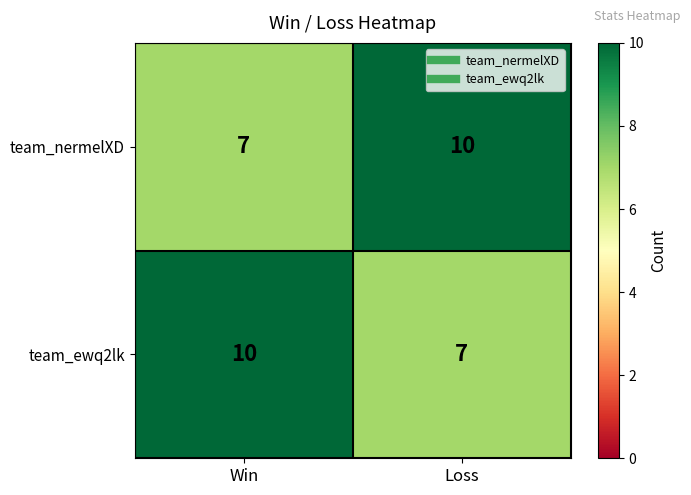

What is the difference between the maximum and minimum values in the team_ewq2lk series?

3